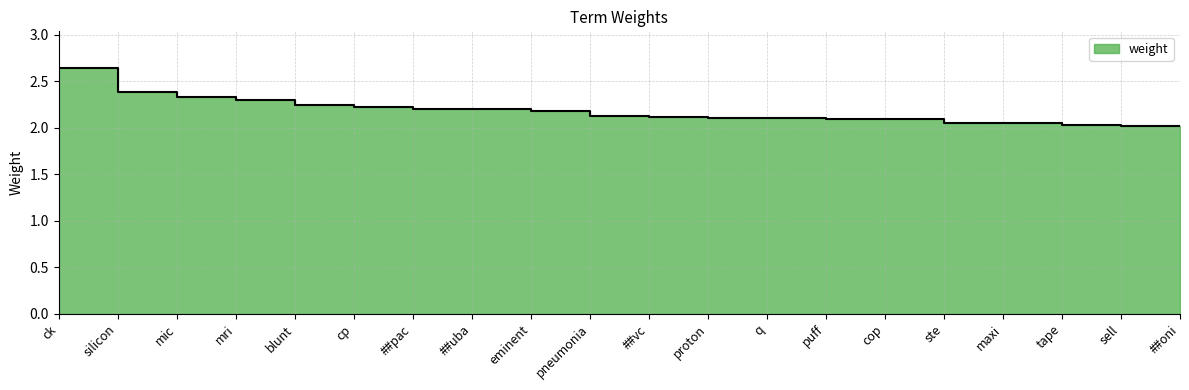

True or false: the data has more than 1 interior local peaks.

False